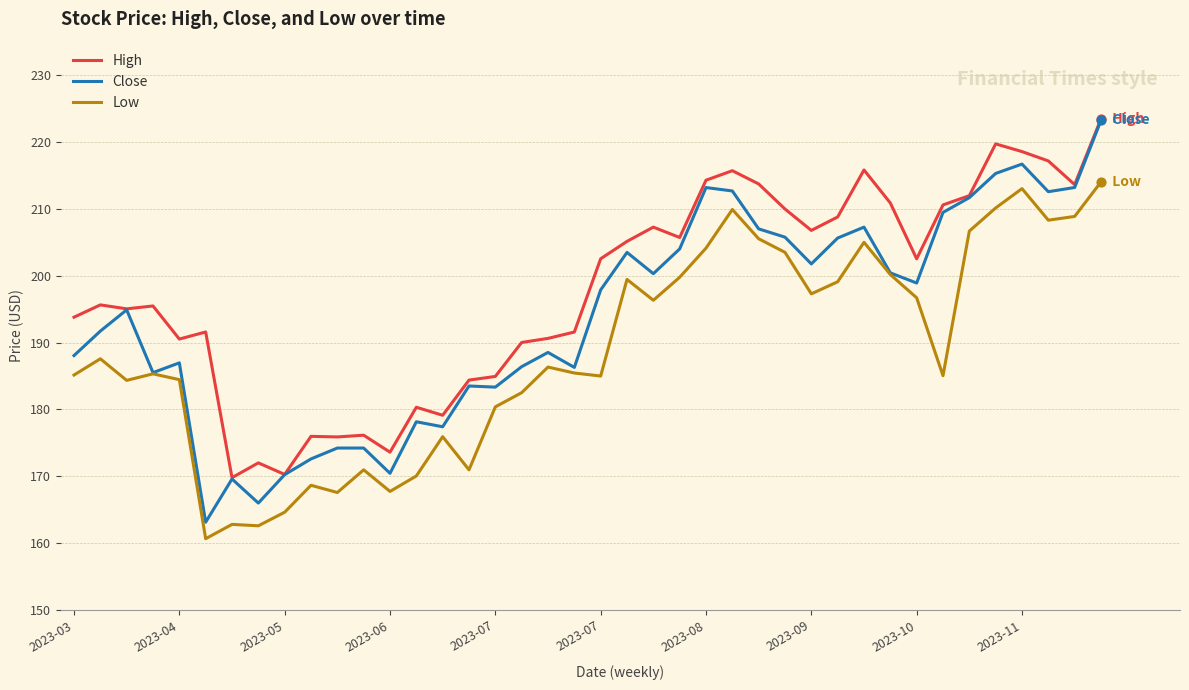

Which series has the largest total across all categories?

High